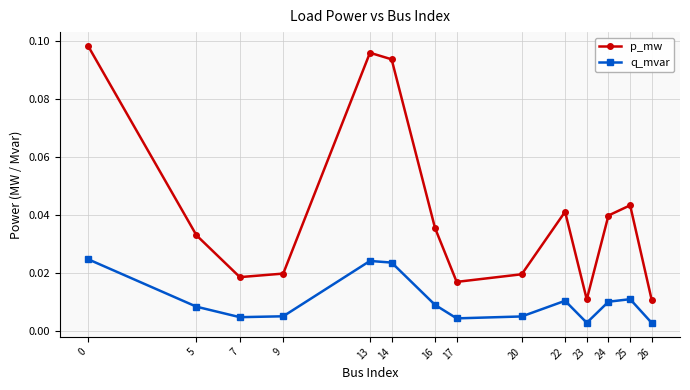

The p_mw series shows 0.1 at 22. True or false?

False